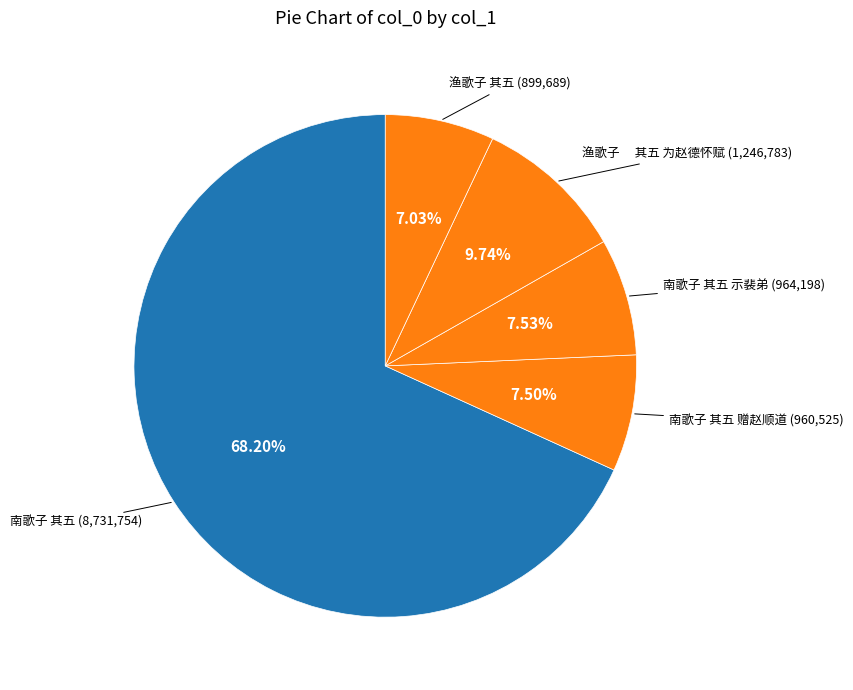

How many segments does this pie chart have?

5